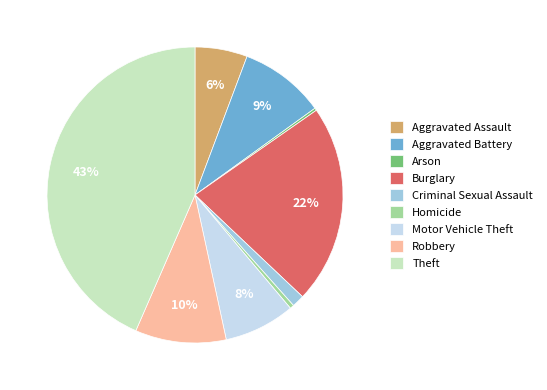

To the nearest percent, what is the combined percentage of Homicide and Motor Vehicle Theft?

8%